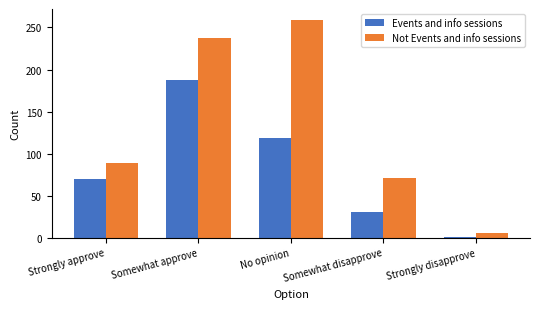

Between Somewhat disapprove and Strongly disapprove, which series saw the biggest shift?

Not Events and info sessions